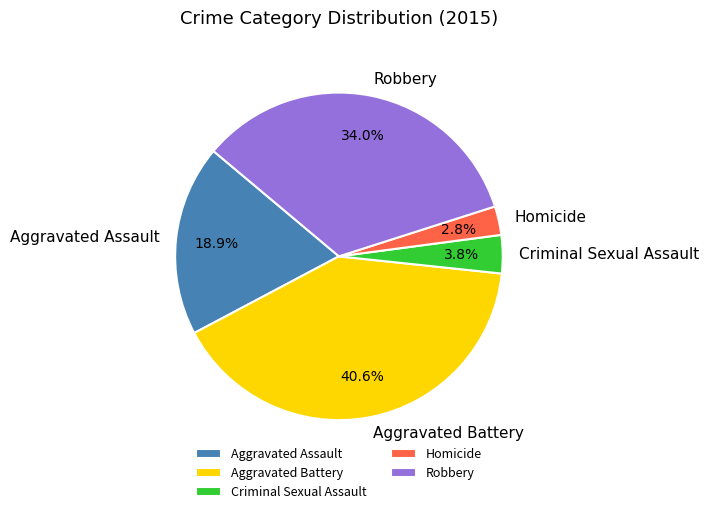

What is the smallest slice in the pie chart?

Homicide